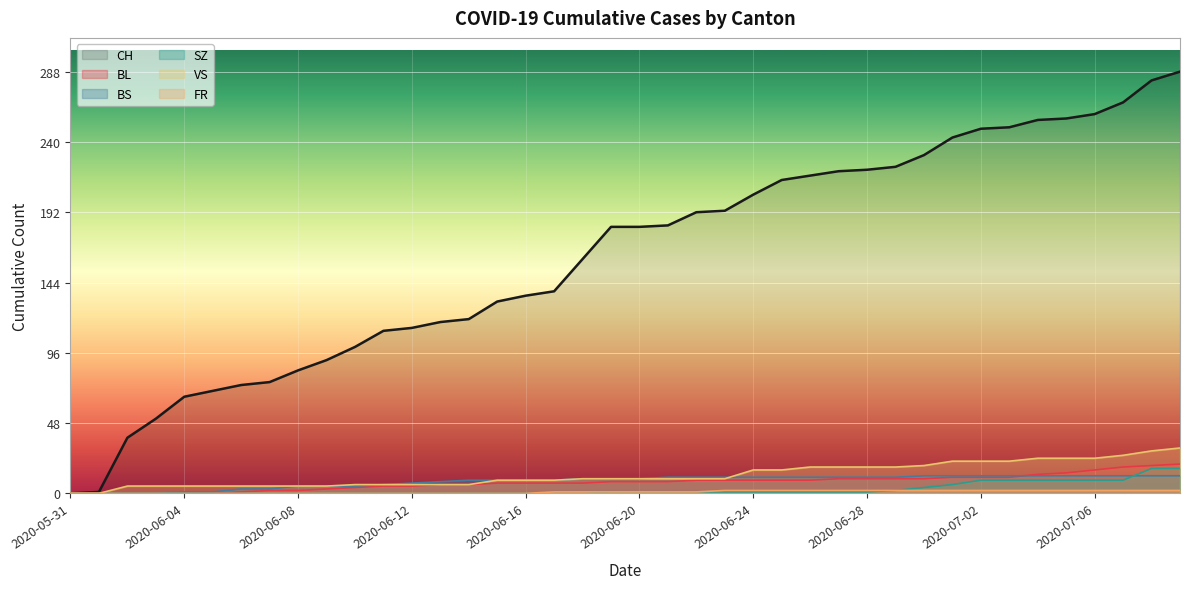

Is the value of BS at 2020-06-26 greater than the value of FR at 2020-06-26?

Yes